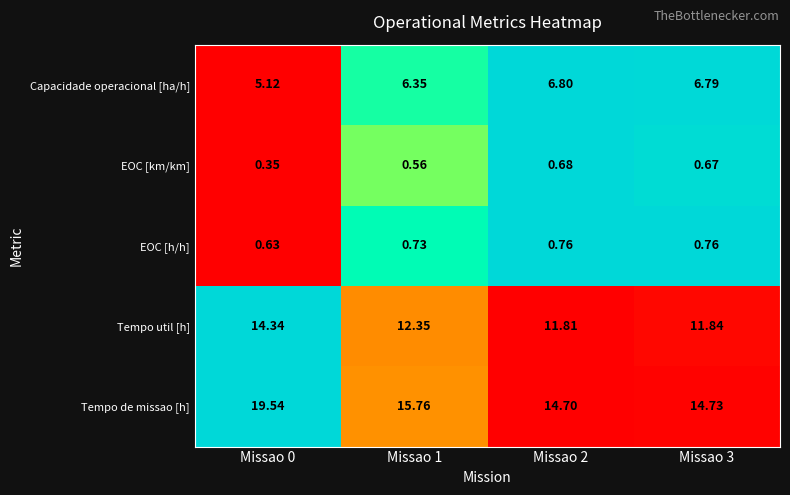

At Missao 2, list the series in order from smallest to largest.

EOC [km/km], EOC [h/h], Capacidade operacional [ha/h], Tempo util [h], Tempo de missao [h]